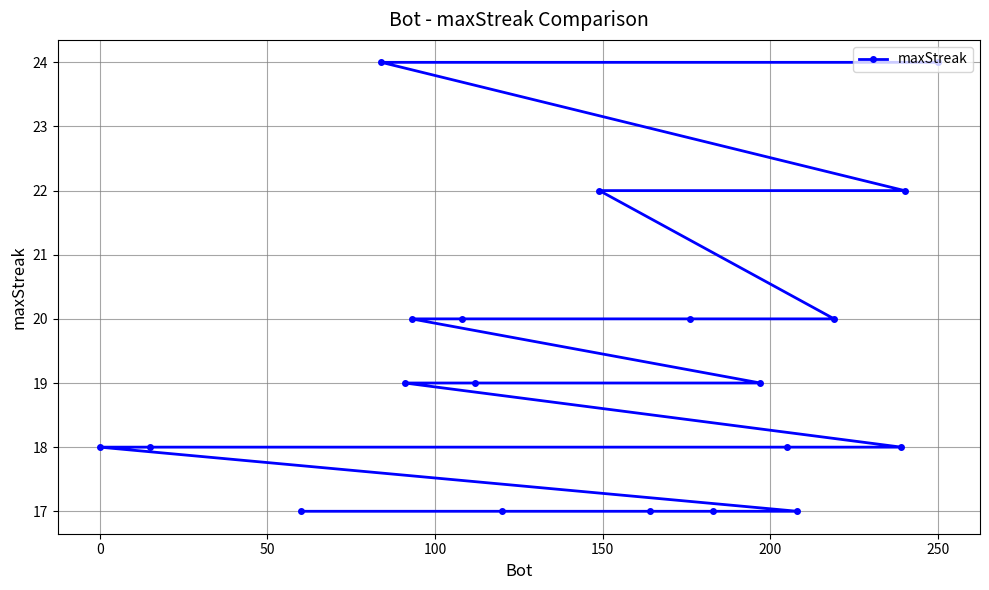

What is the minimum value shown in the chart?

17